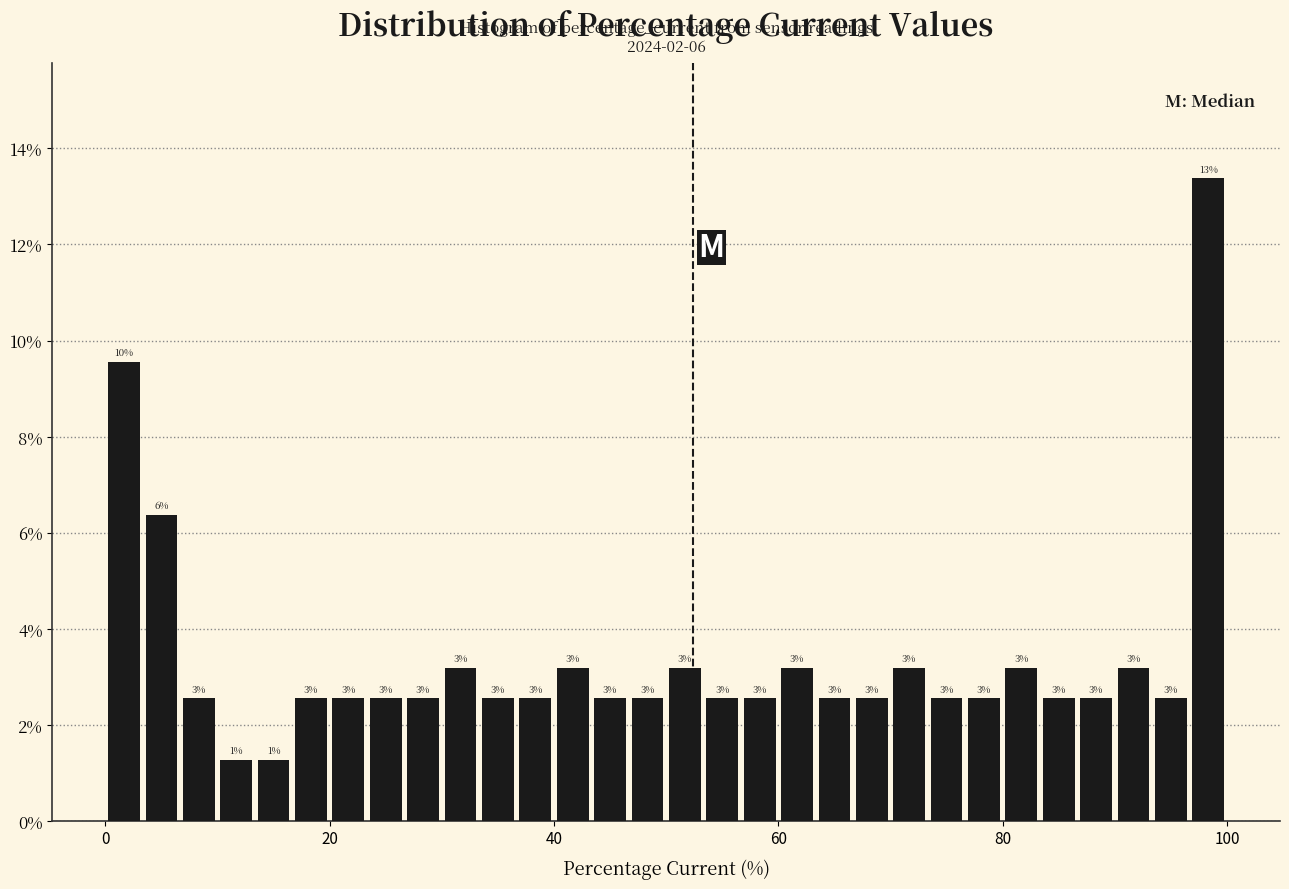

Read against the x-axis, roughly where is the centre of the tallest bar?

98